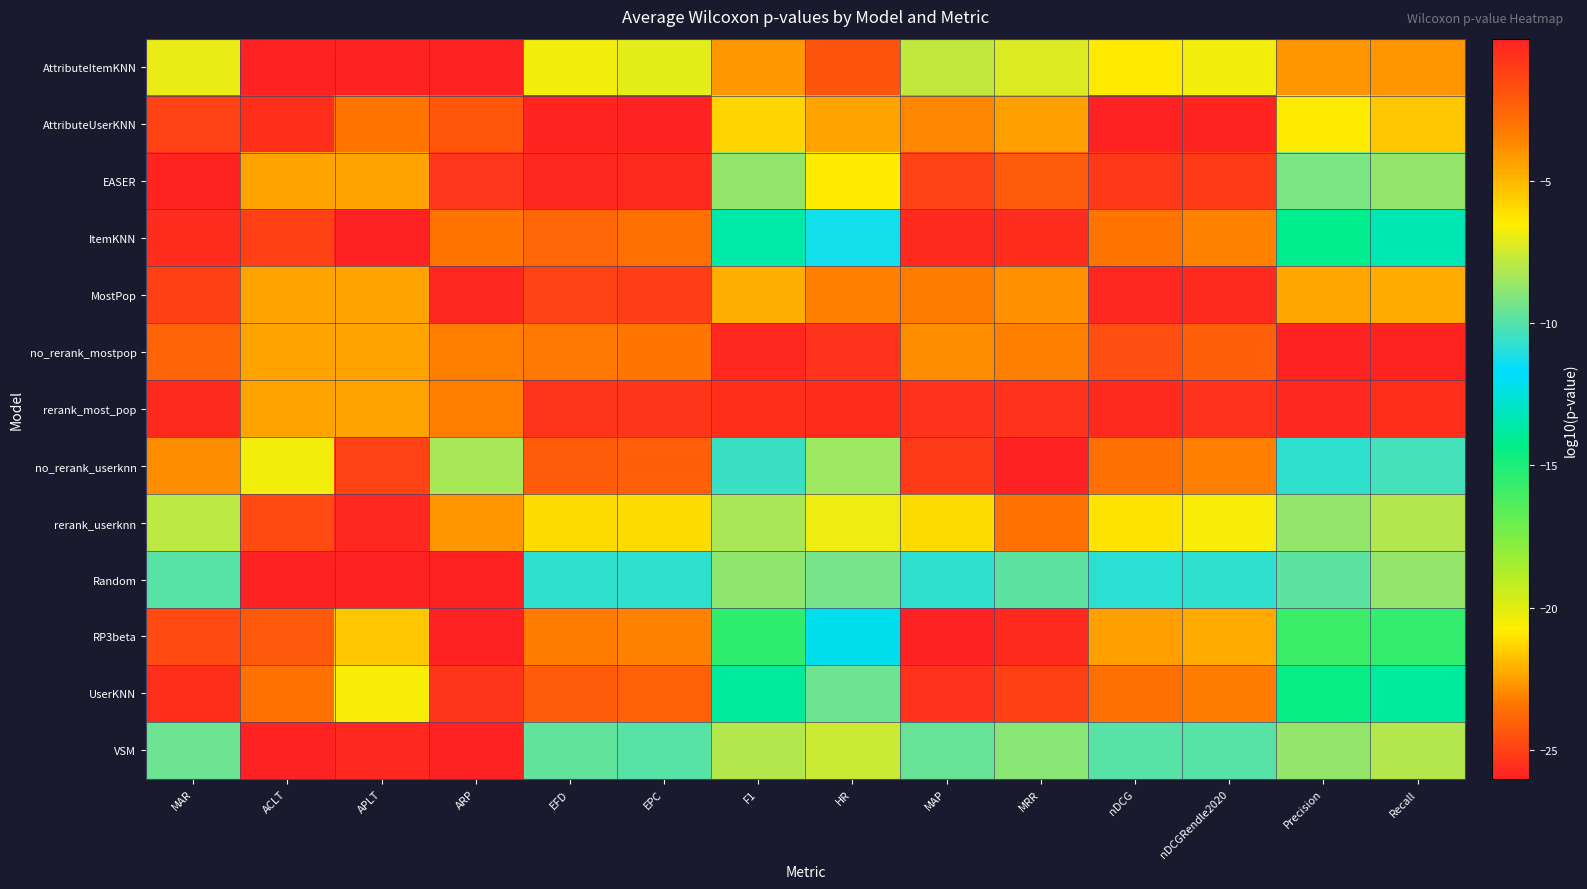

How many distinct data groups are displayed?

13